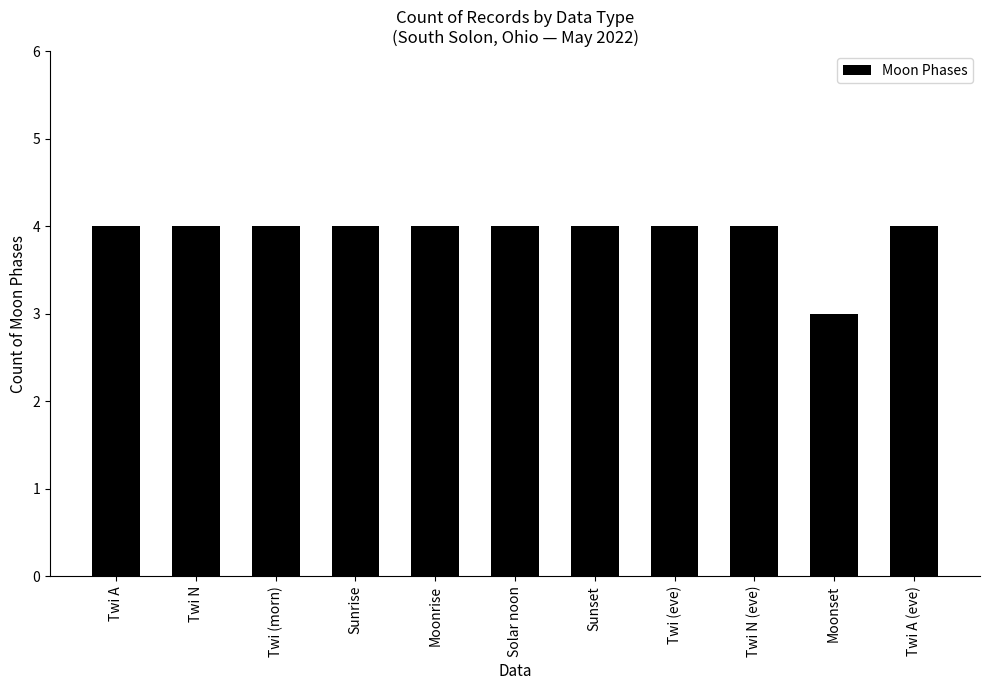

Does the chart contain stacked bars?

No